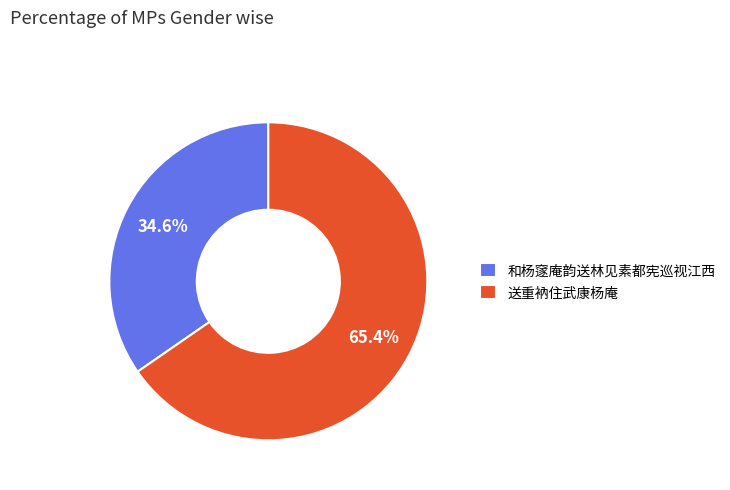

Which slice represents more than half of the pie?

送重衲住武康杨庵